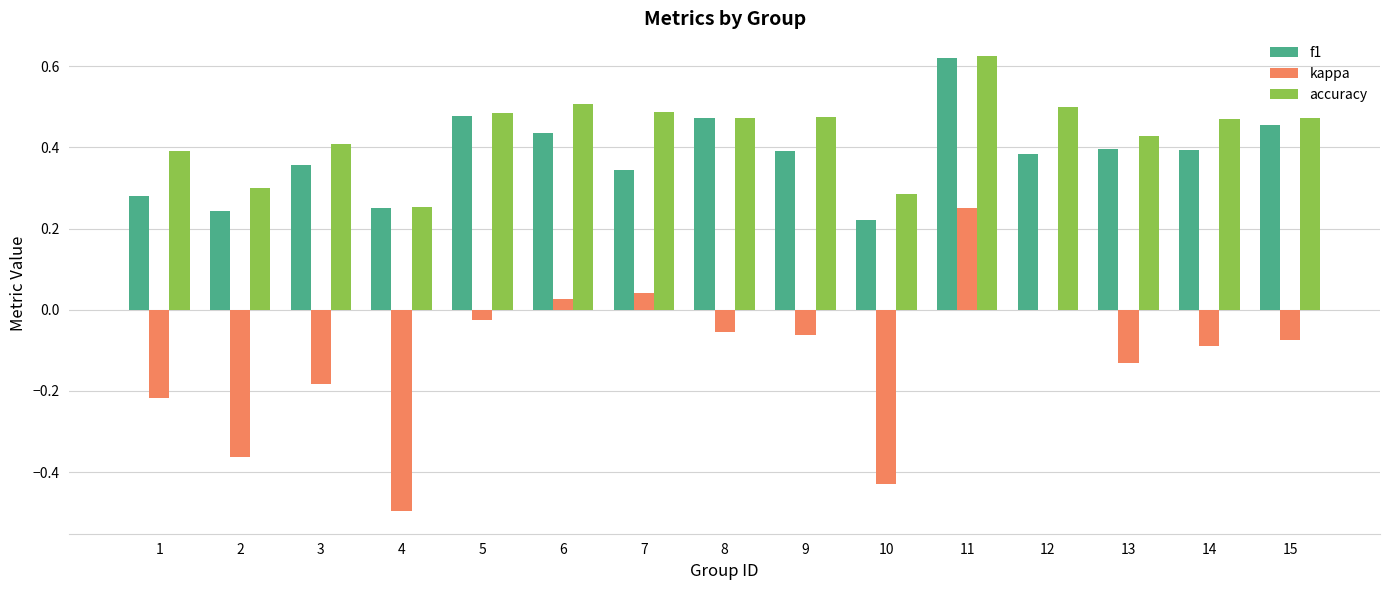

How many groups of bars are there?

15